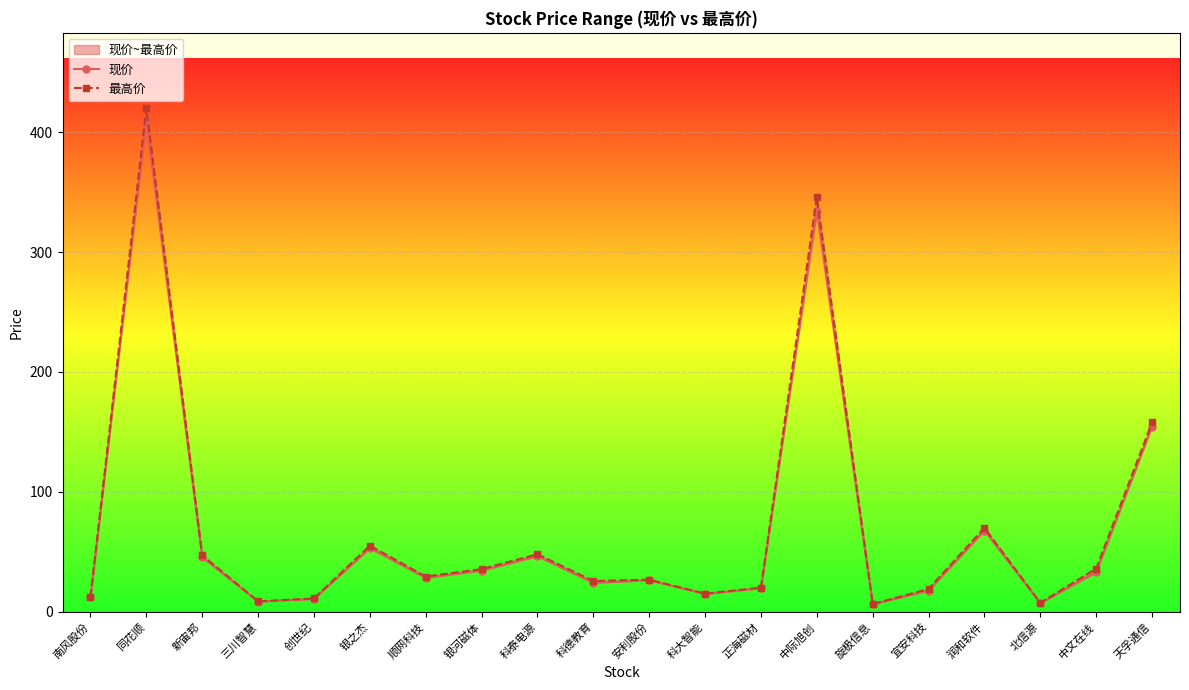

What is the sum of all 现价 values?

1351.9